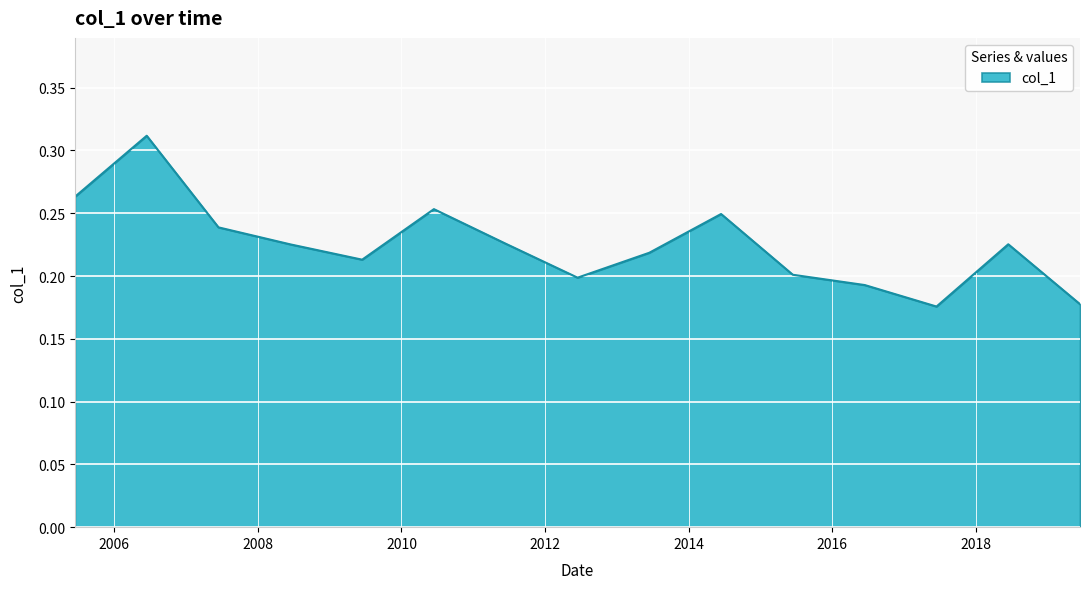

Does the chart display data point markers on the line(s)?

No